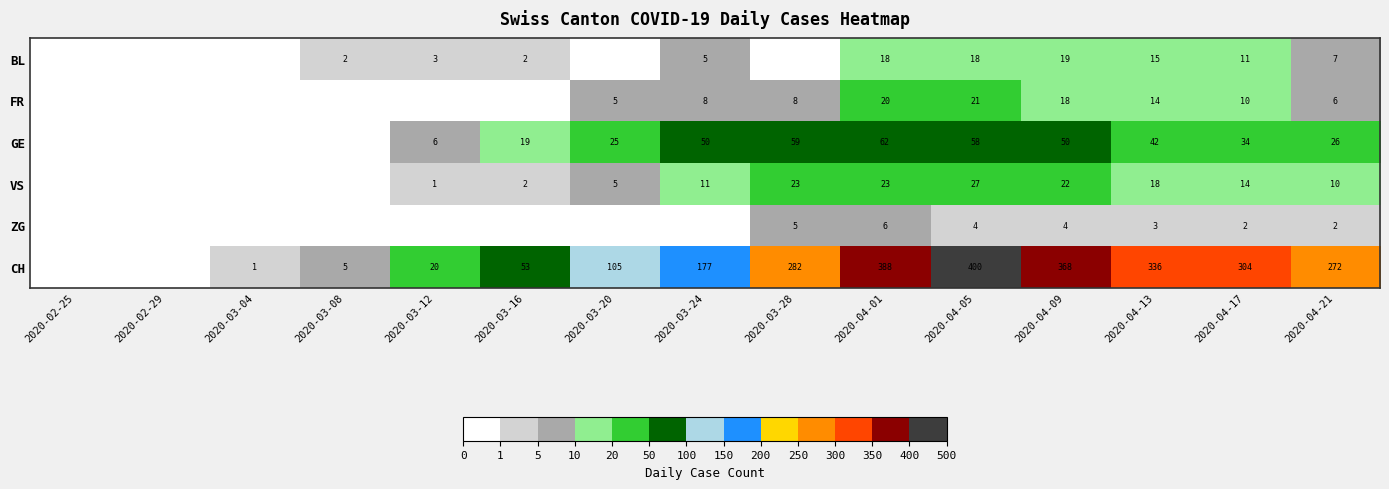

What is the spread (max minus min) of values at 2020-04-05?

396